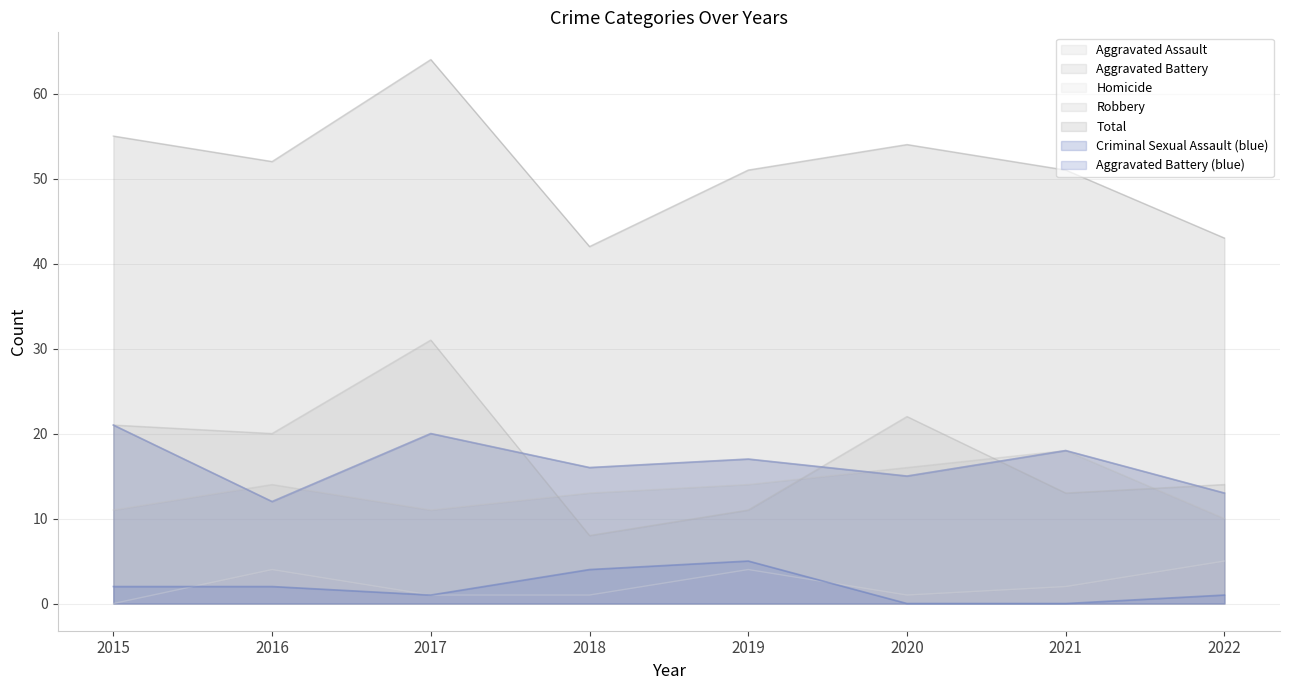

Is the value of Aggravated Battery at 2019 greater than the value of Homicide at 2015?

Yes